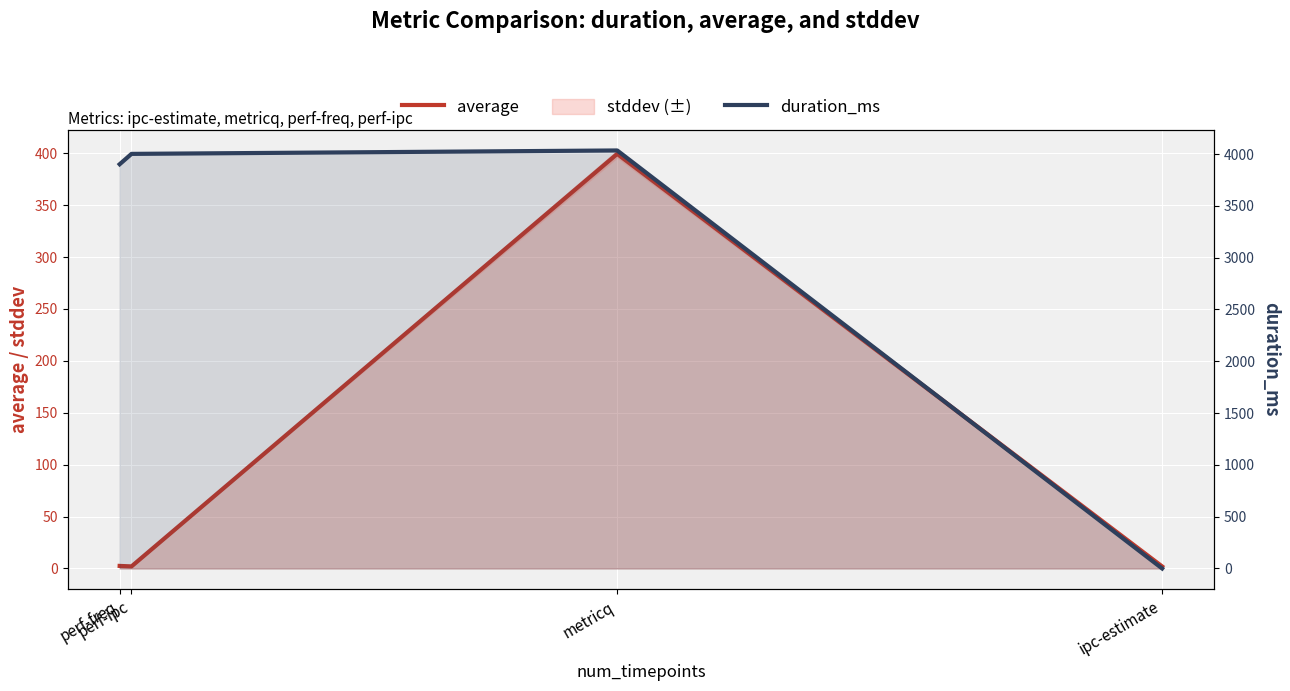

Rank the series by their maximum value, from highest to lowest.

duration_ms, average